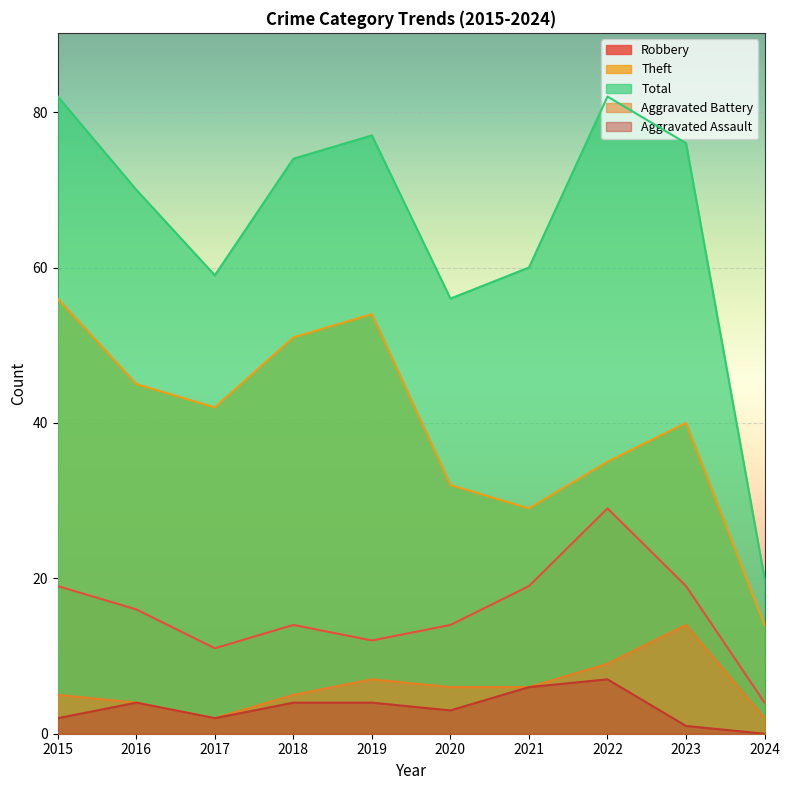

The Aggravated Assault series shows 10 at 2022. True or false?

False